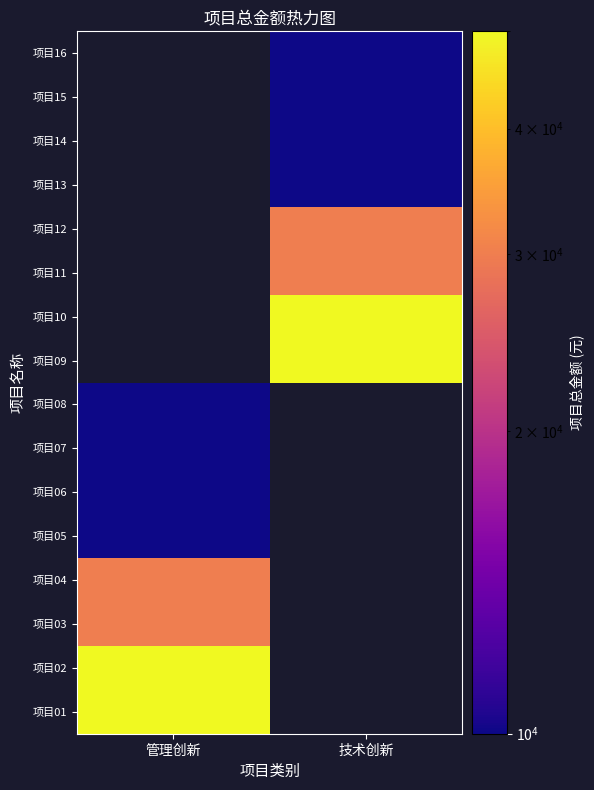

How many positive values does the 项目04 series have?

1